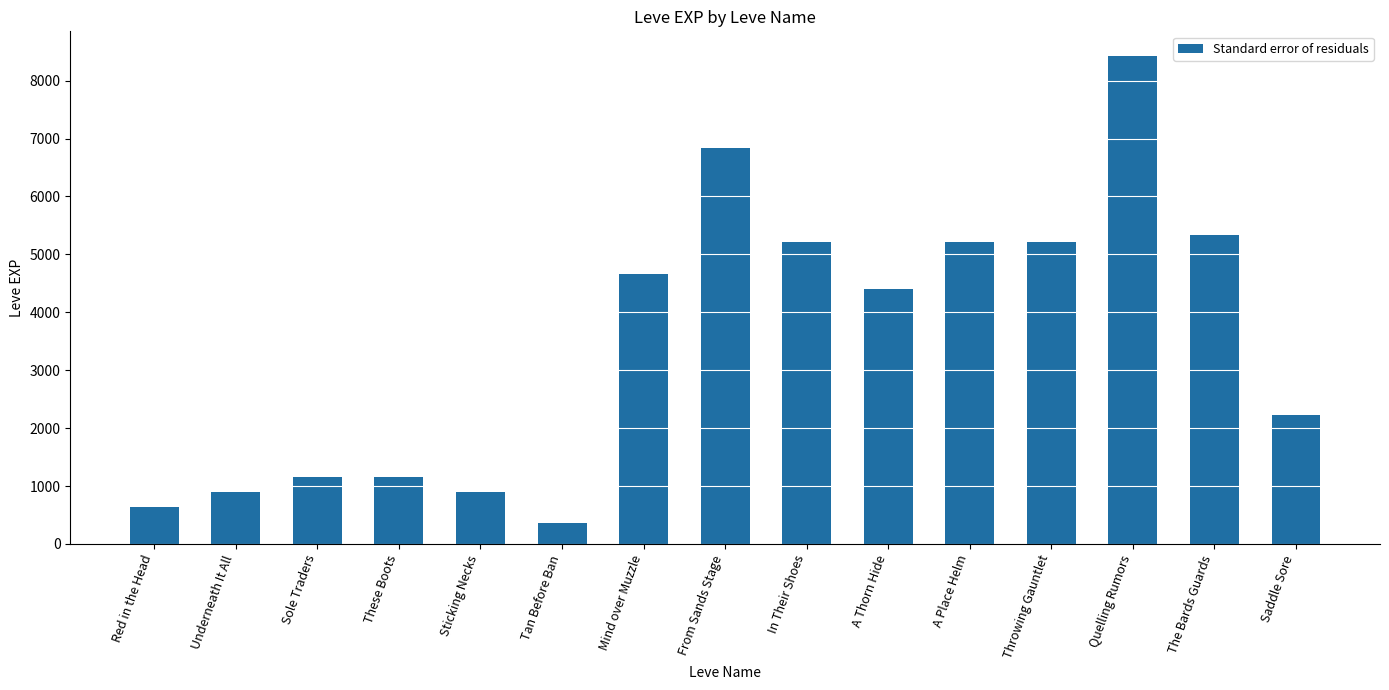

The value at These Boots is 469. True or false?

False